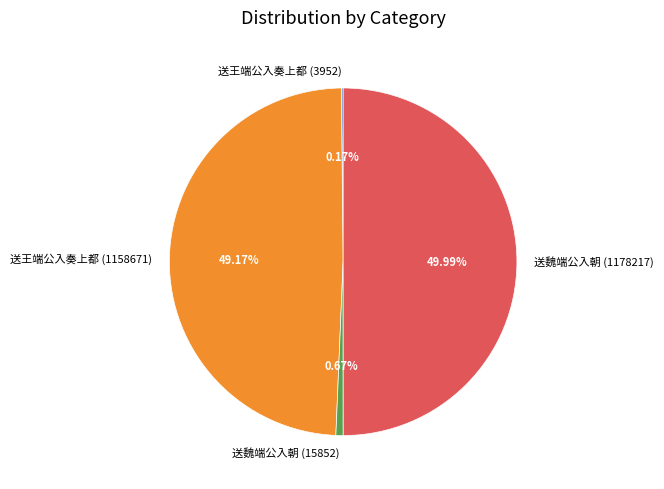

To the nearest percent, what is the average slice percentage?

25%